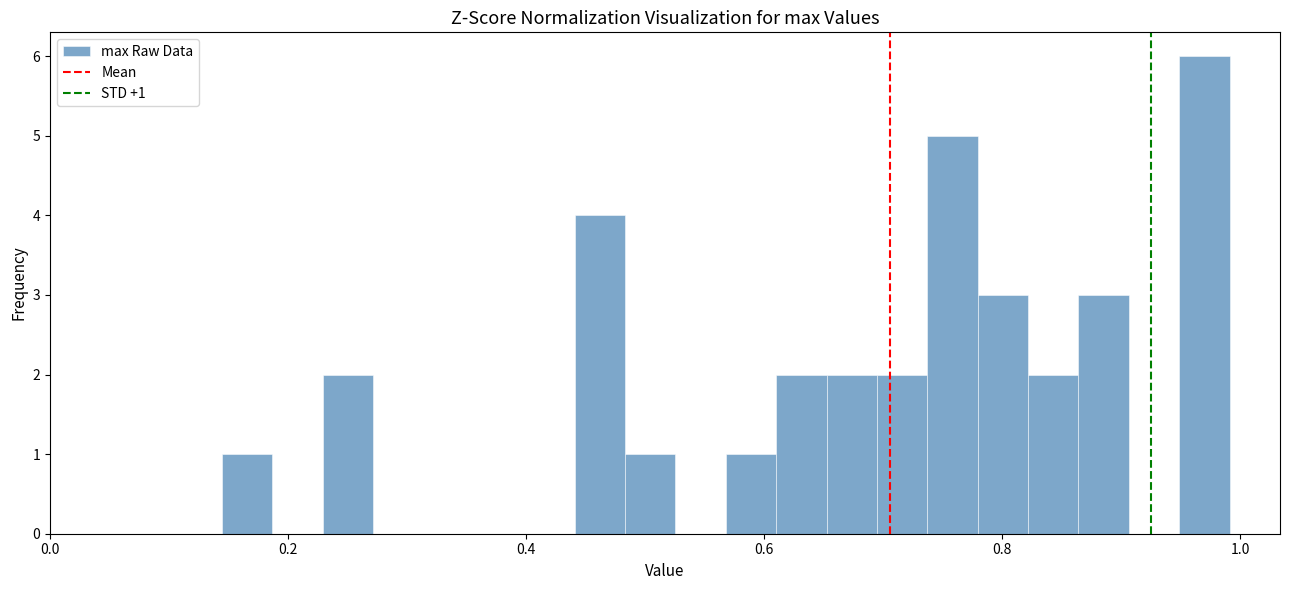

Read against the x-axis, roughly where is the centre of the tallest bar?

0.96